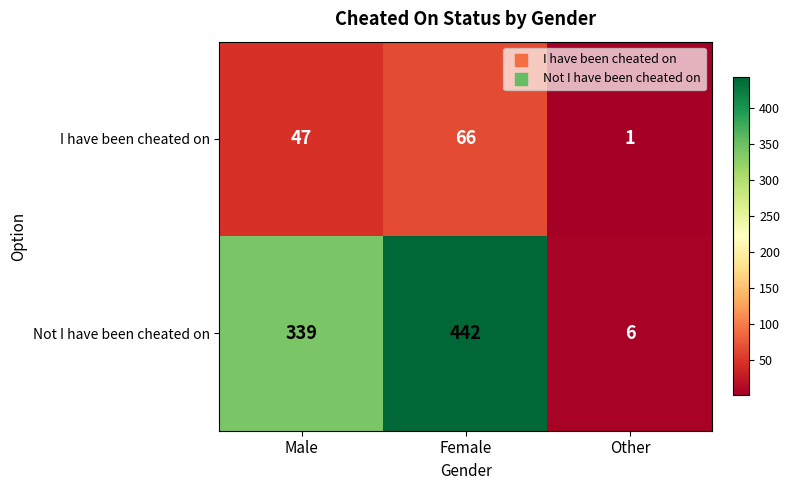

Reading left to right, extract all data points from this chart.

I have been cheated on: 47	66	1
Not I have been cheated on: 339	442	6